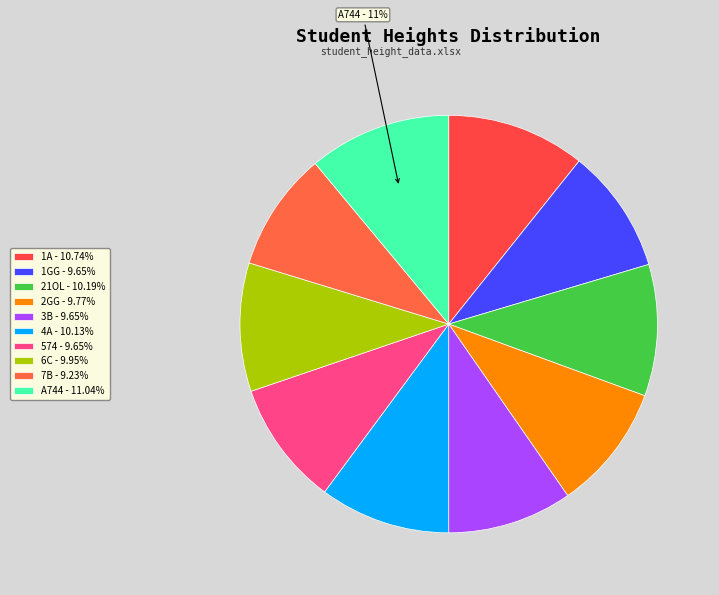

How many slices are in this pie chart?

10